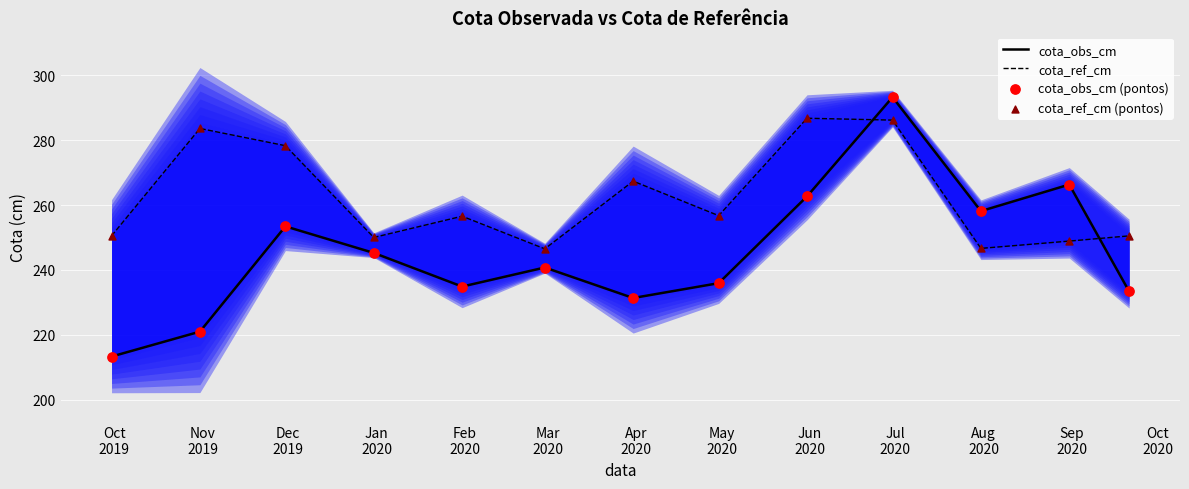

Which series contains the highest Y value?

cota_obs_cm